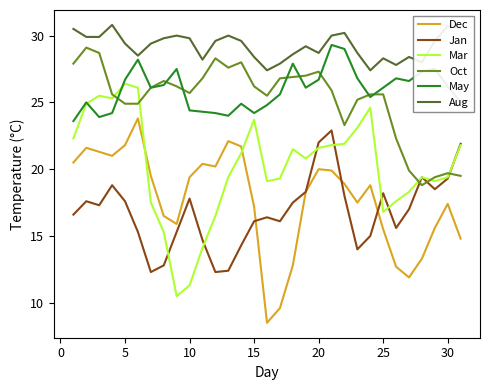

Reading left to right, list all the values displayed in this chart.

Dec: 20.5	21.6	21.3	21.0	21.8	23.8	19.5	16.5	15.9	19.4	20.4	20.2	22.1	21.7	17.2	8.5	9.6	12.8	18.3	20.0	19.9	18.9	17.5	18.8	15.5	12.7	11.9	13.3	15.6	17.4	14.8
Jan: 16.6	17.6	17.3	18.8	17.6	15.3	12.3	12.8	15.3	17.8	14.7	12.3	12.4	14.3	16.1	16.4	16.1	17.5	18.3	22.0	22.9	18.0	14.0	15.0	18.2	15.6	17.0	19.4	18.5	19.3	21.9
Mar: 22.3	24.9	25.5	25.3	26.4	26.1	17.5	15.3	10.5	11.3	14.1	16.5	19.4	21.2	23.7	19.1	19.3	21.5	20.8	21.6	21.8	21.9	23.1	24.6	16.8	17.6	18.3	19.4	19.1	19.4	21.8
Oct: 27.9	29.1	28.7	25.6	24.9	24.9	26.1	26.6	26.2	25.7	26.8	28.3	27.6	28.0	26.2	25.5	26.8	26.9	27.0	27.3	25.9	23.3	25.2	25.6	25.6	22.3	19.9	18.8	19.4	19.7	19.5
May: 23.6	25.0	23.9	24.2	26.7	28.2	26.1	26.3	27.5	24.4	24.3	24.2	24.0	24.9	24.2	24.8	25.6	27.9	26.1	26.7	29.3	29.0	26.8	25.4	26.1	26.8	26.6	27.3	27.5	26.2	25.0
Aug: 30.5	29.9	29.9	30.8	29.4	28.5	29.4	29.8	30.0	29.8	28.2	29.6	30.0	29.6	28.4	27.4	27.9	28.6	29.2	28.7	30.0	30.2	28.7	27.4	28.3	27.8	28.4	28.0	29.6	30.7	30.6